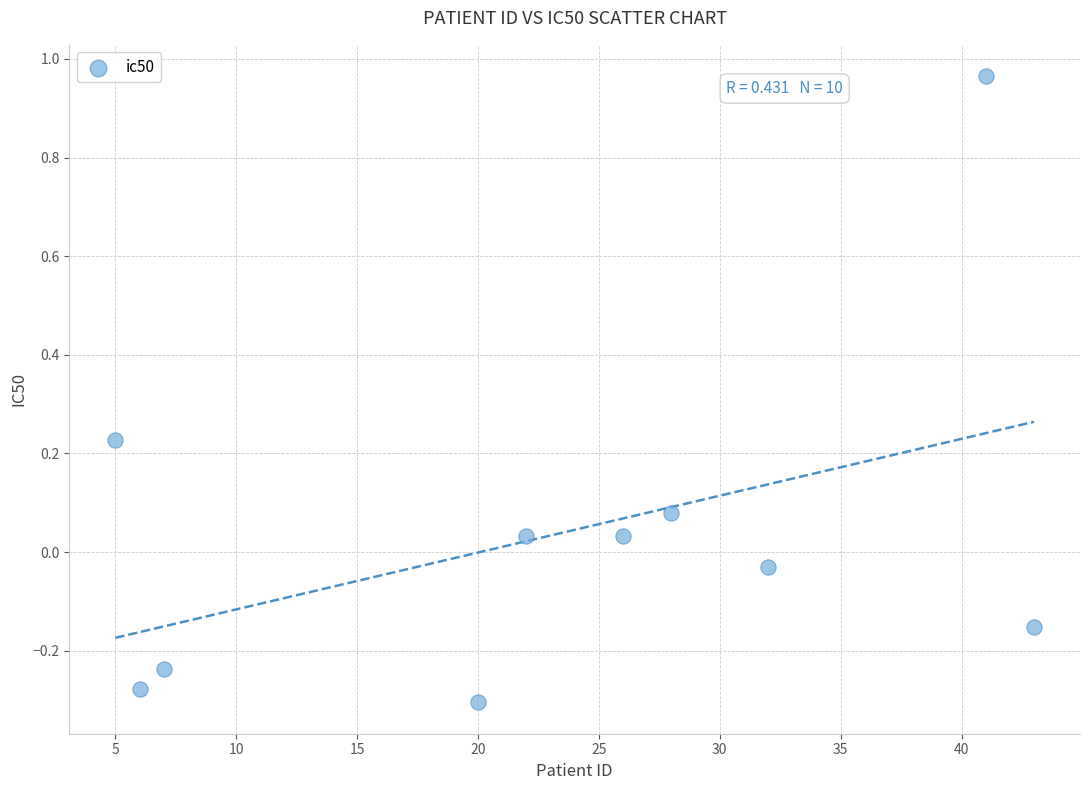

What is the range of X values (max minus min)?

38.0